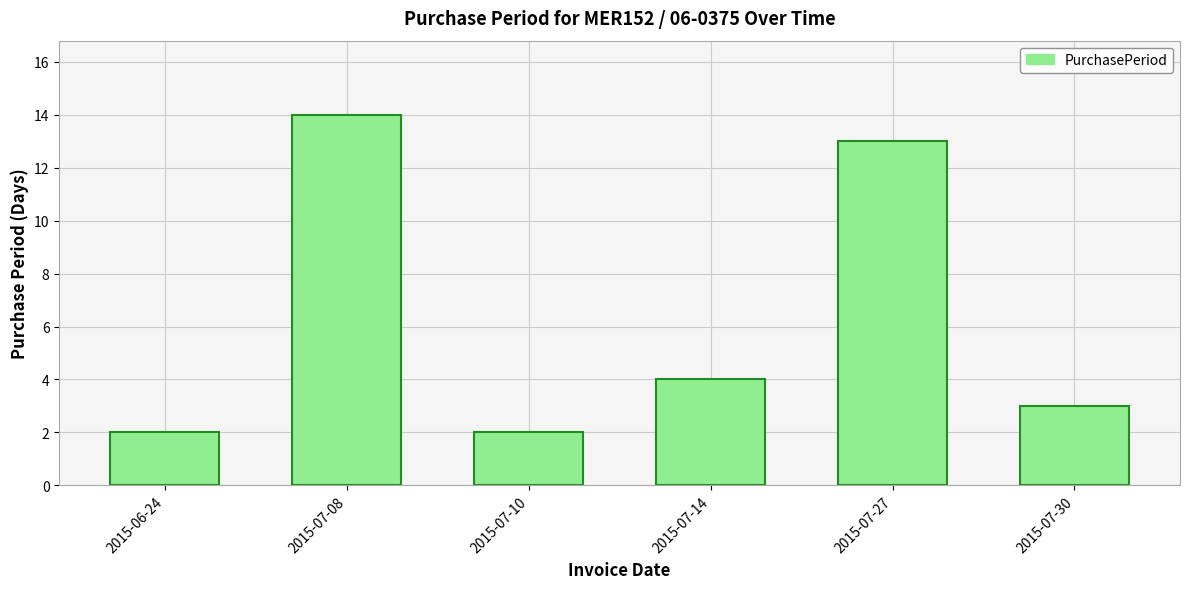

Reading left to right, what are all the values shown in this chart?

2	14	2	4	13	3